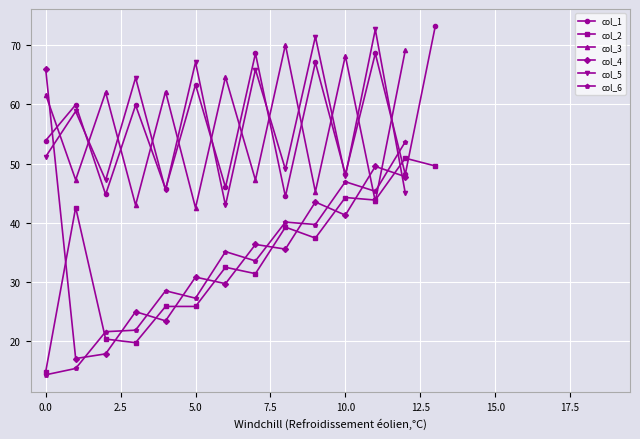

In col_3, how many points are higher than both neighbors (excluding endpoints)?

5